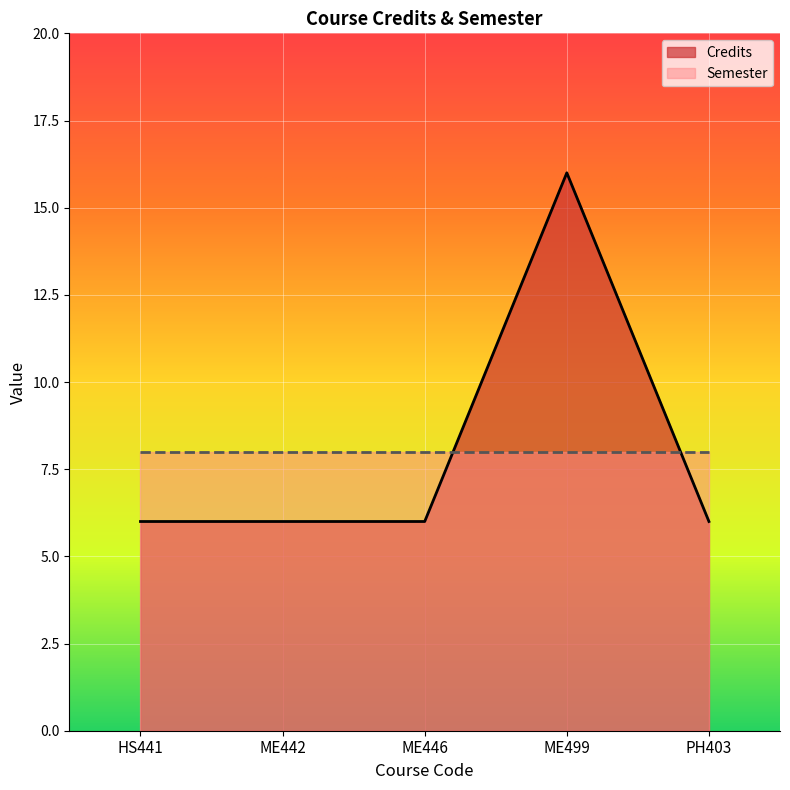

Approximately how many times larger is the value at HS441 compared to PH403?

1.0